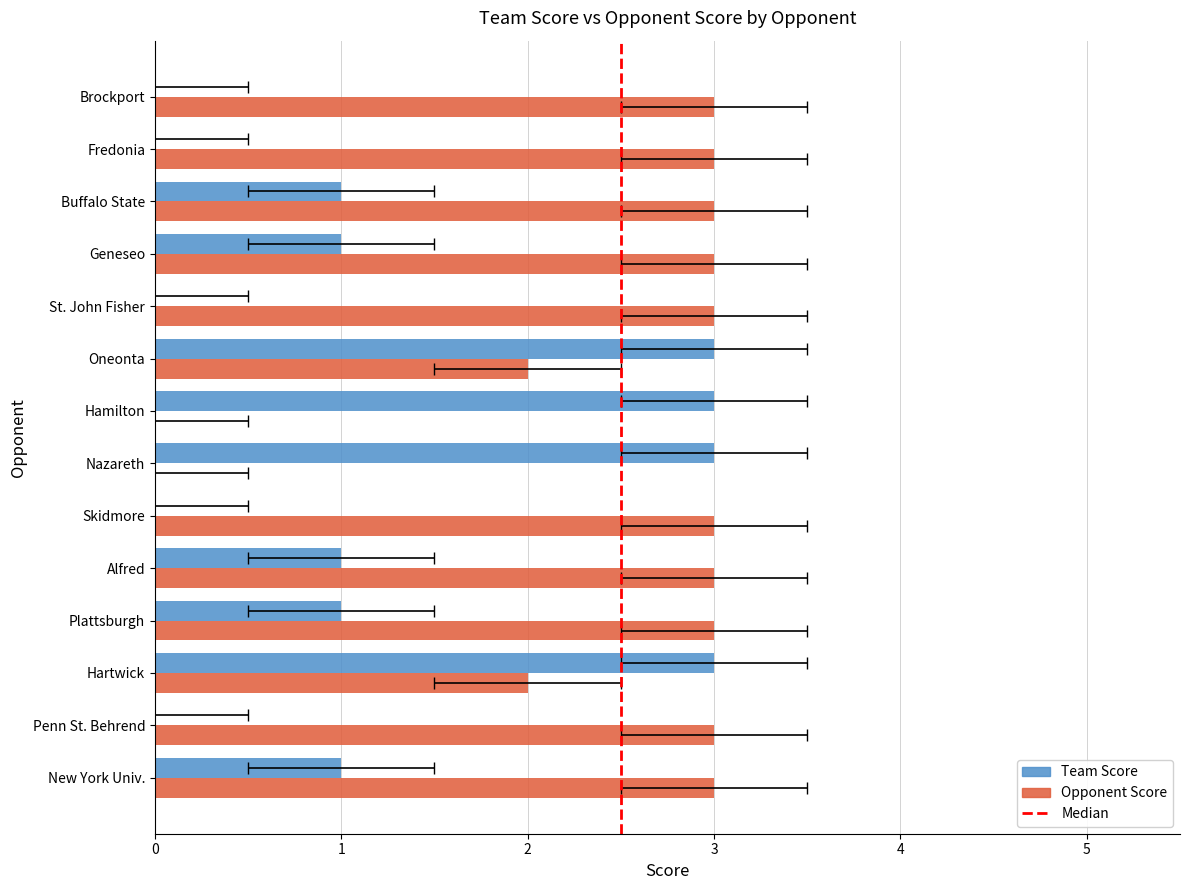

What is the difference between the maximum and second lowest values in the Team Score series?

3